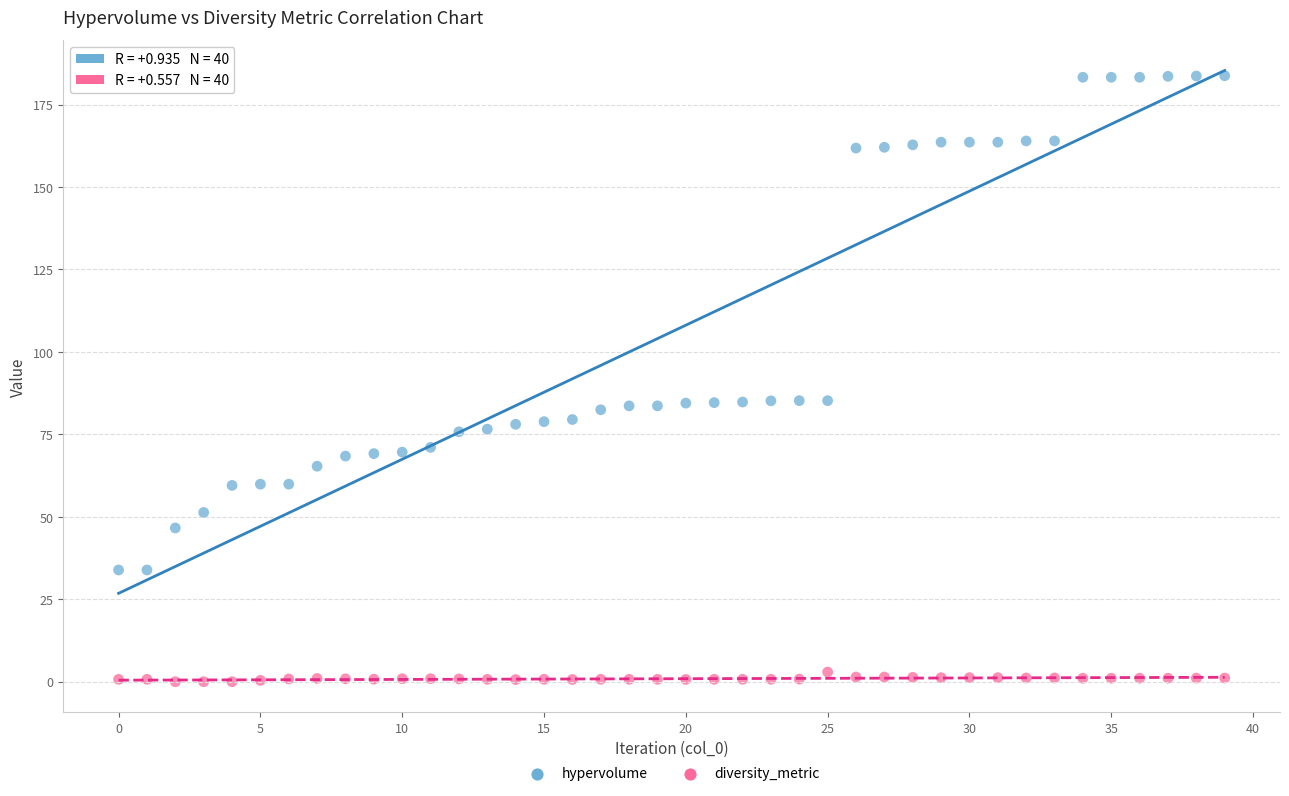

Across all data points, what is the range of Y values (max minus min)?

183.8